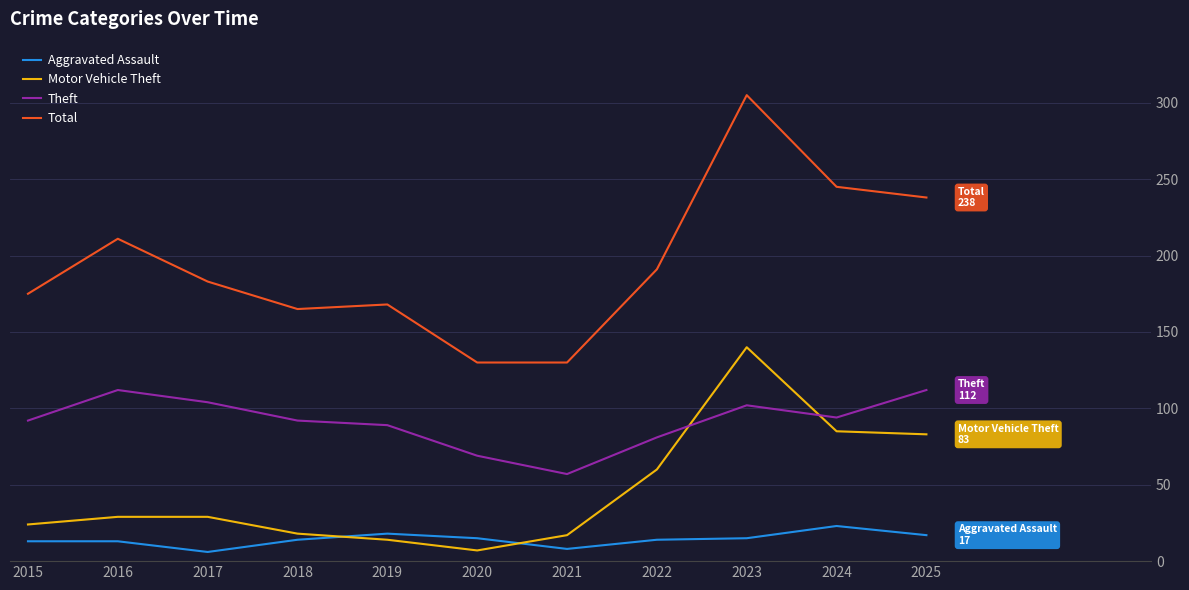

At which category does the chart reach its peak across all series?

2023